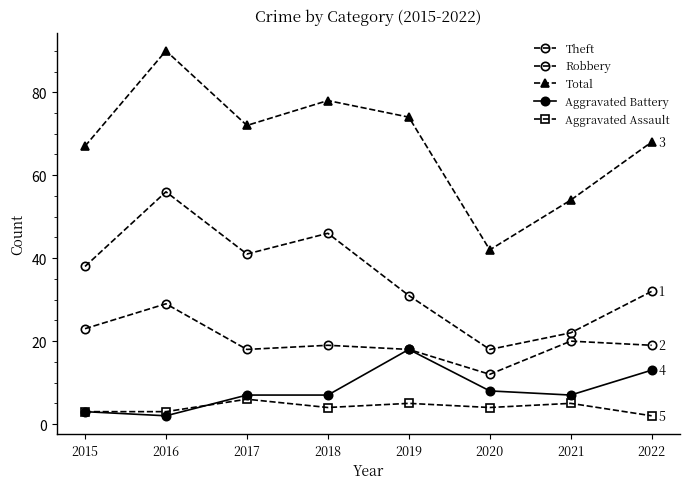

Reading left to right, extract all data points from this chart.

Theft: 38	56	41	46	31	18	22	32
Robbery: 23	29	18	19	18	12	20	19
Total: 67	90	72	78	74	42	54	68
Aggravated Battery: 3	2	7	7	18	8	7	13
Aggravated Assault: 3	3	6	4	5	4	5	2